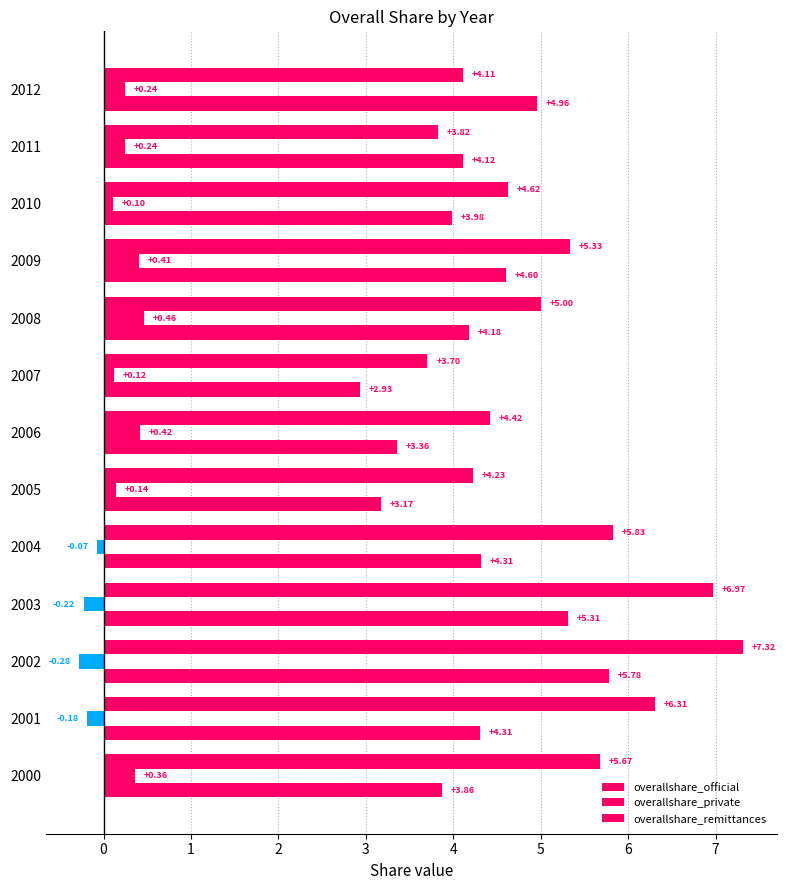

How many data points does each series have?

13